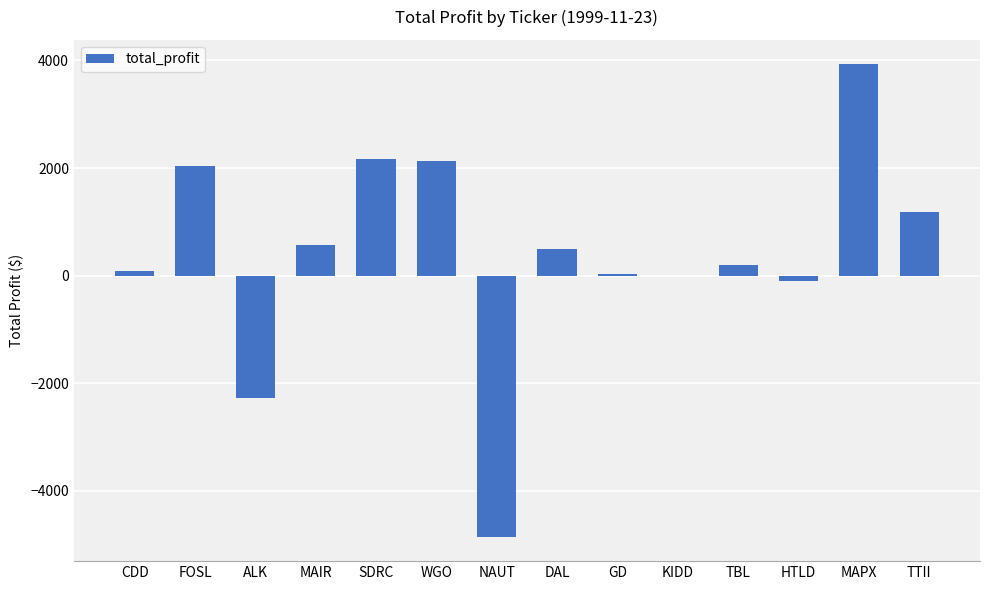

What is the approximate value at SDRC?

2172.5